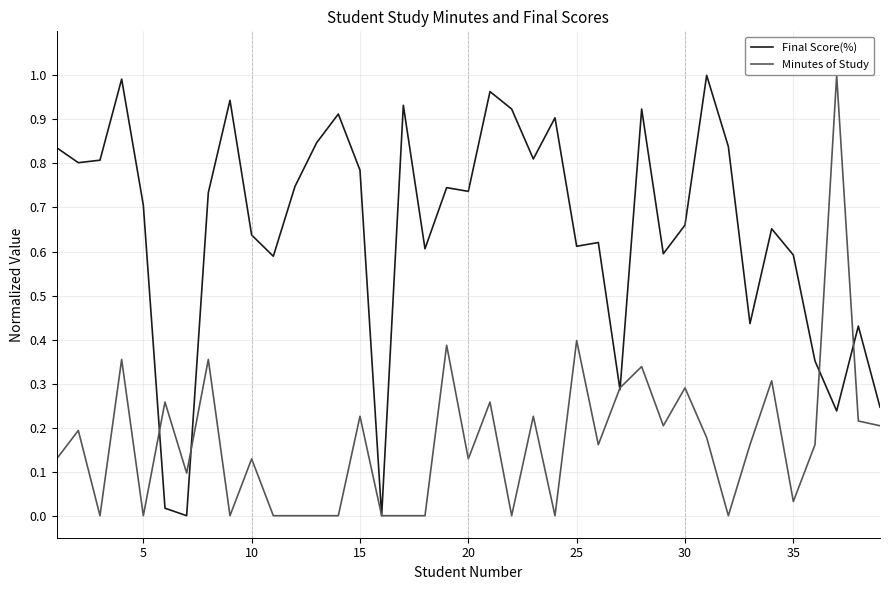

Does the chart display data point markers on the line(s)?

No